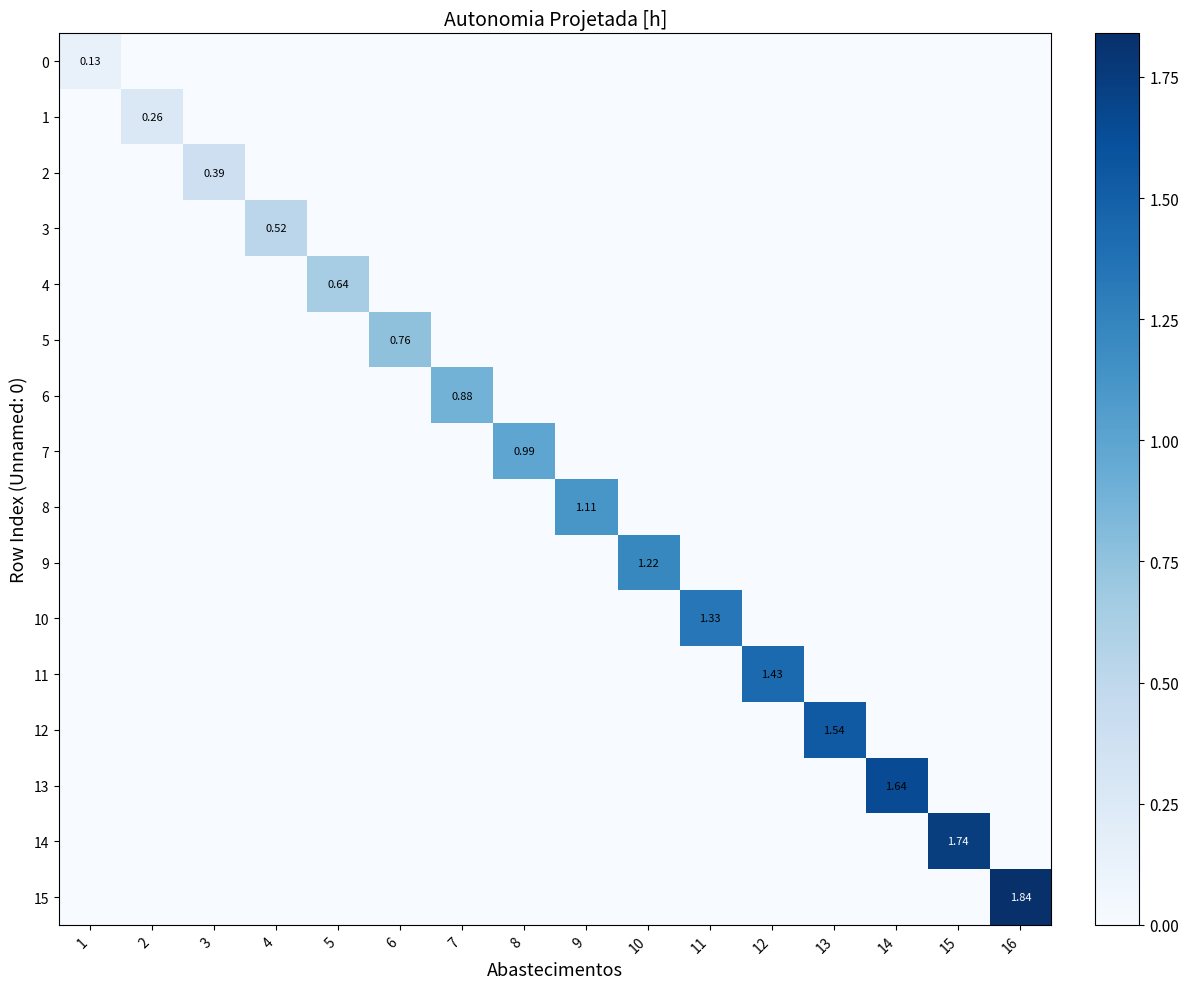

Which series has the largest range (max minus min)?

15